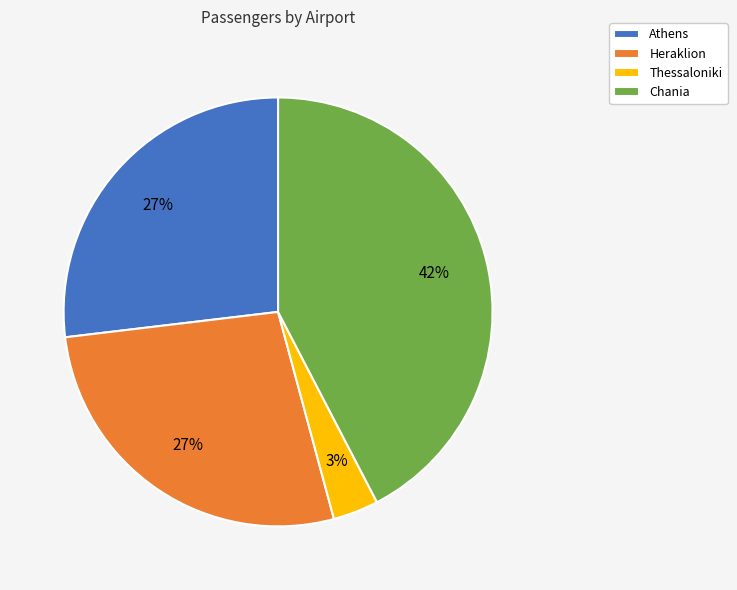

To the nearest percent, what is the average slice percentage?

25%